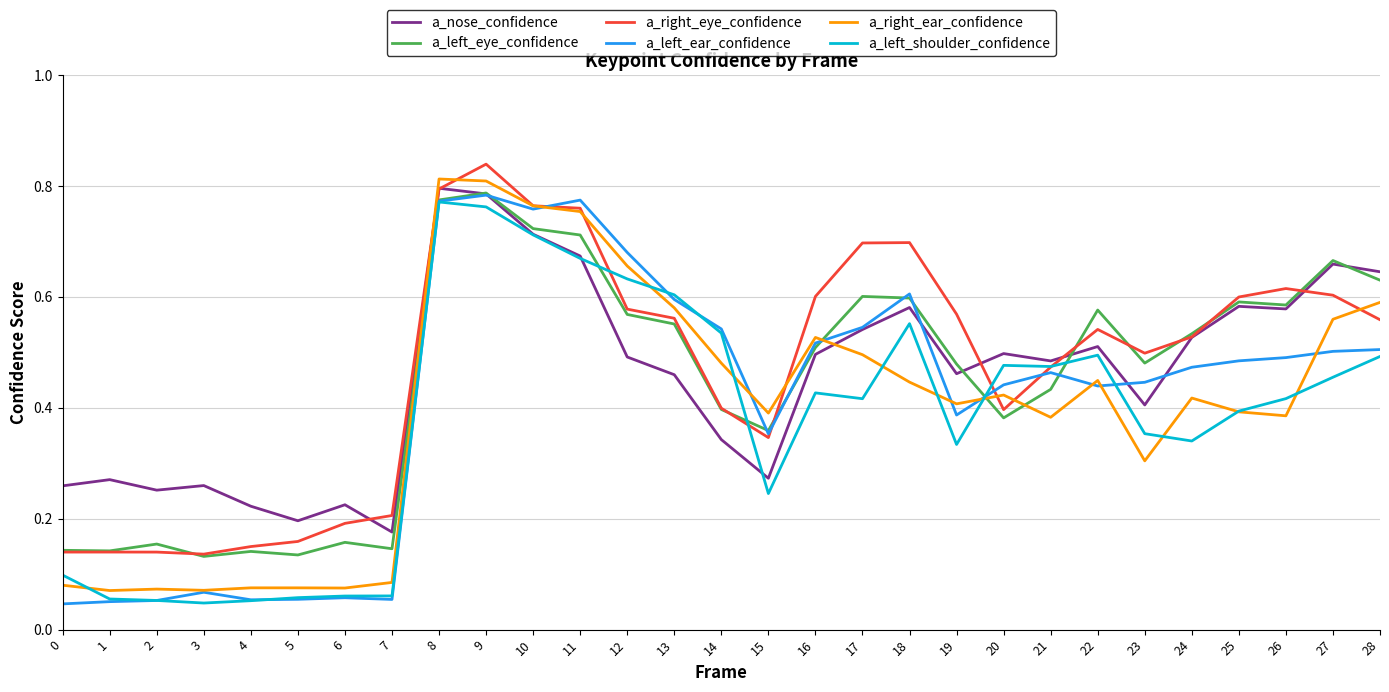

How many intersections are there between a_left_ear_confidence and a_right_eye_confidence?

4